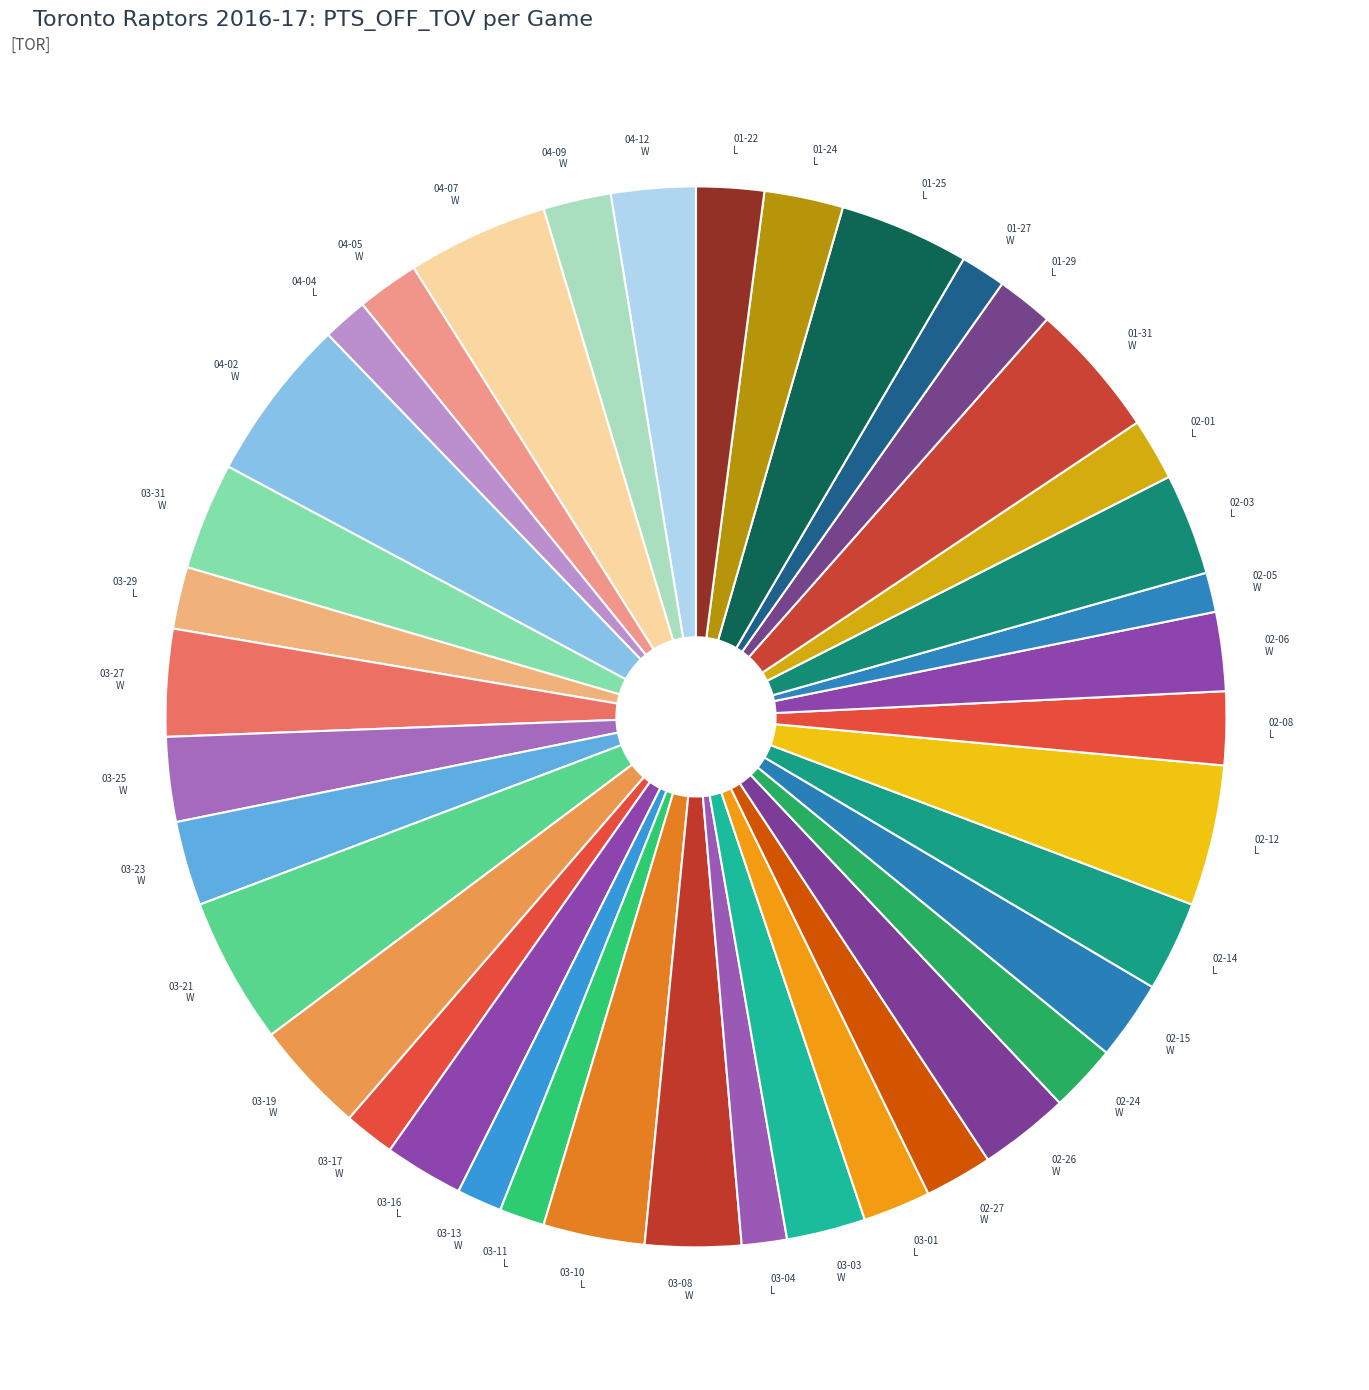

Which has a higher value, 03-10 L or 04-04 L?

03-10 L